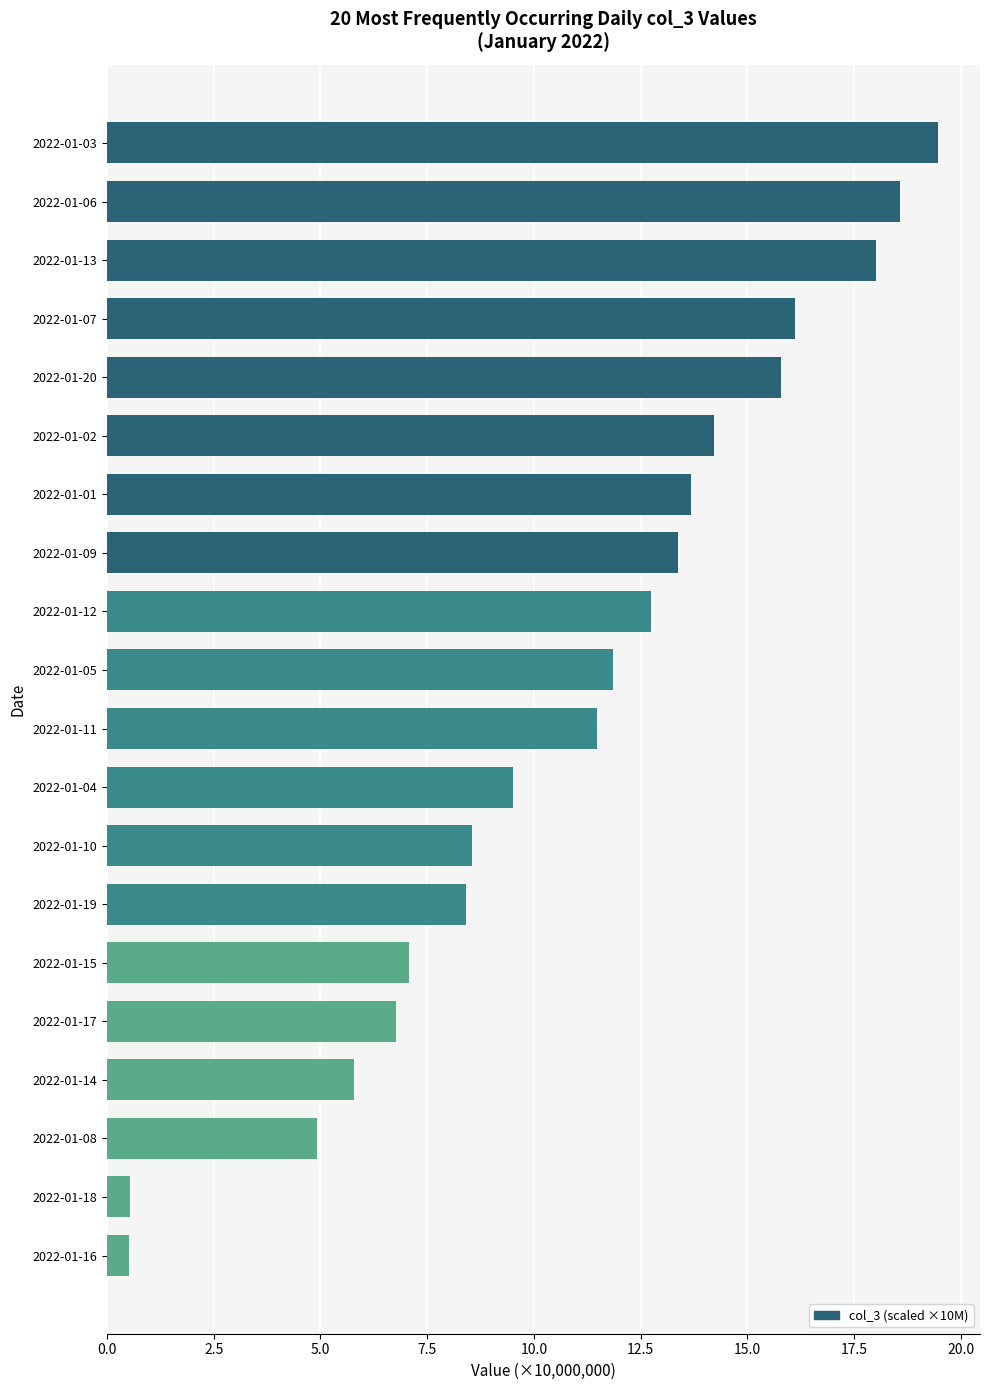

How many bars are there in total?

20